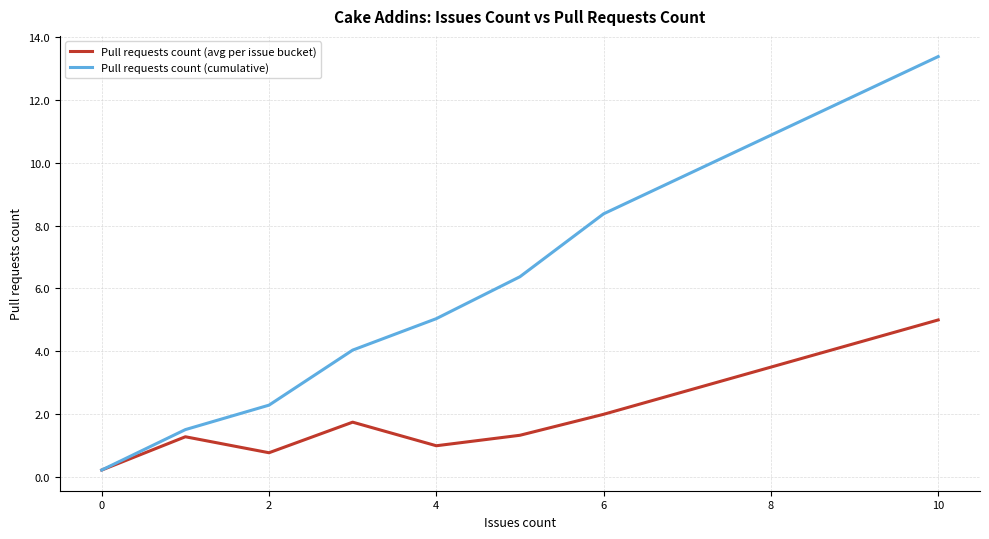

List the series in order of their overall mean, highest first.

Pull requests count (cumulative), Pull requests count (avg per issue bucket)